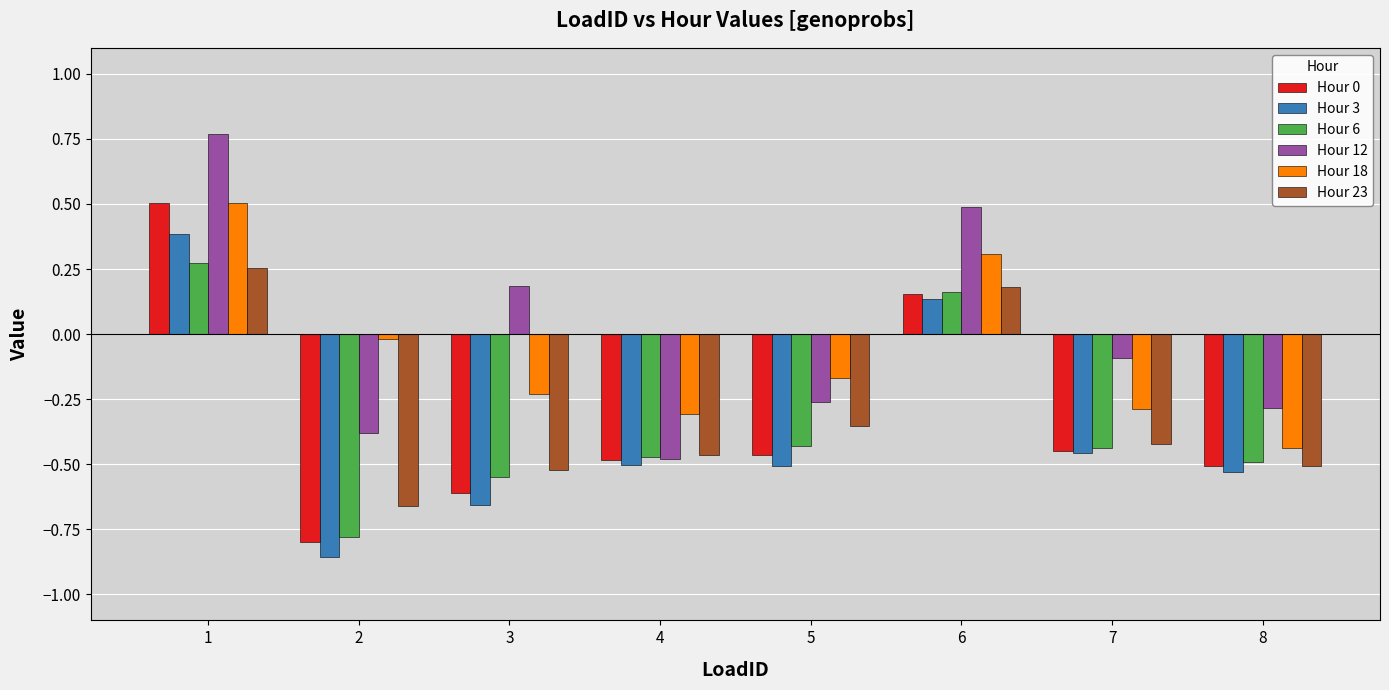

The Hour 12 series shows -0.5 at 4. True or false?

True